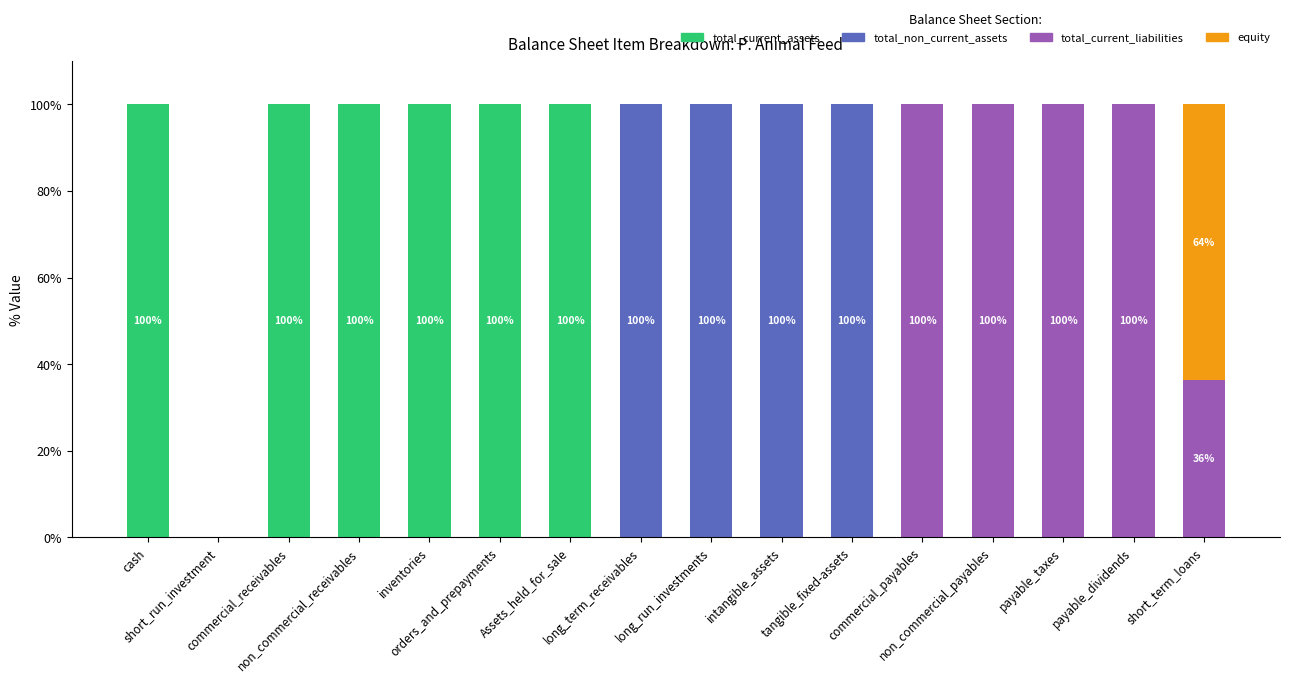

Does the chart contain stacked bars?

Yes